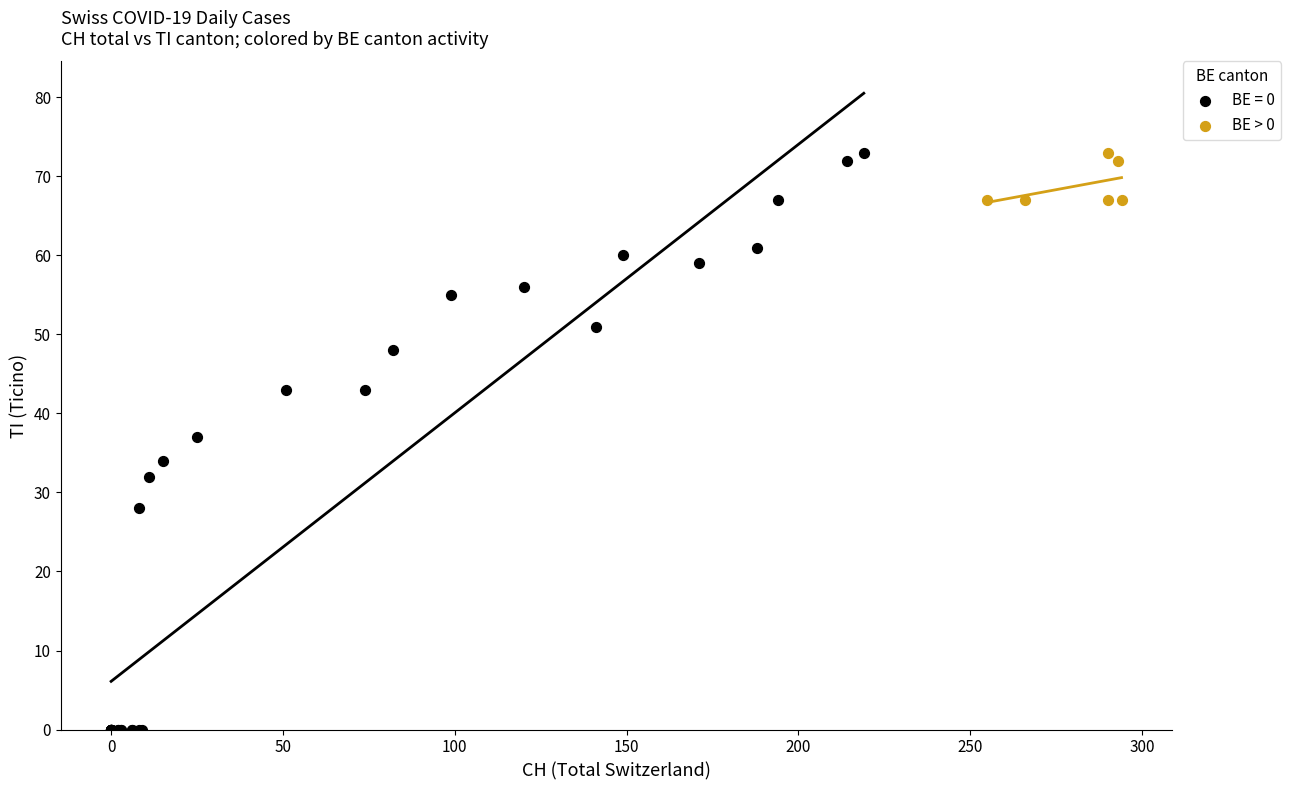

Which series has the largest Y range (max minus min)?

BE = 0